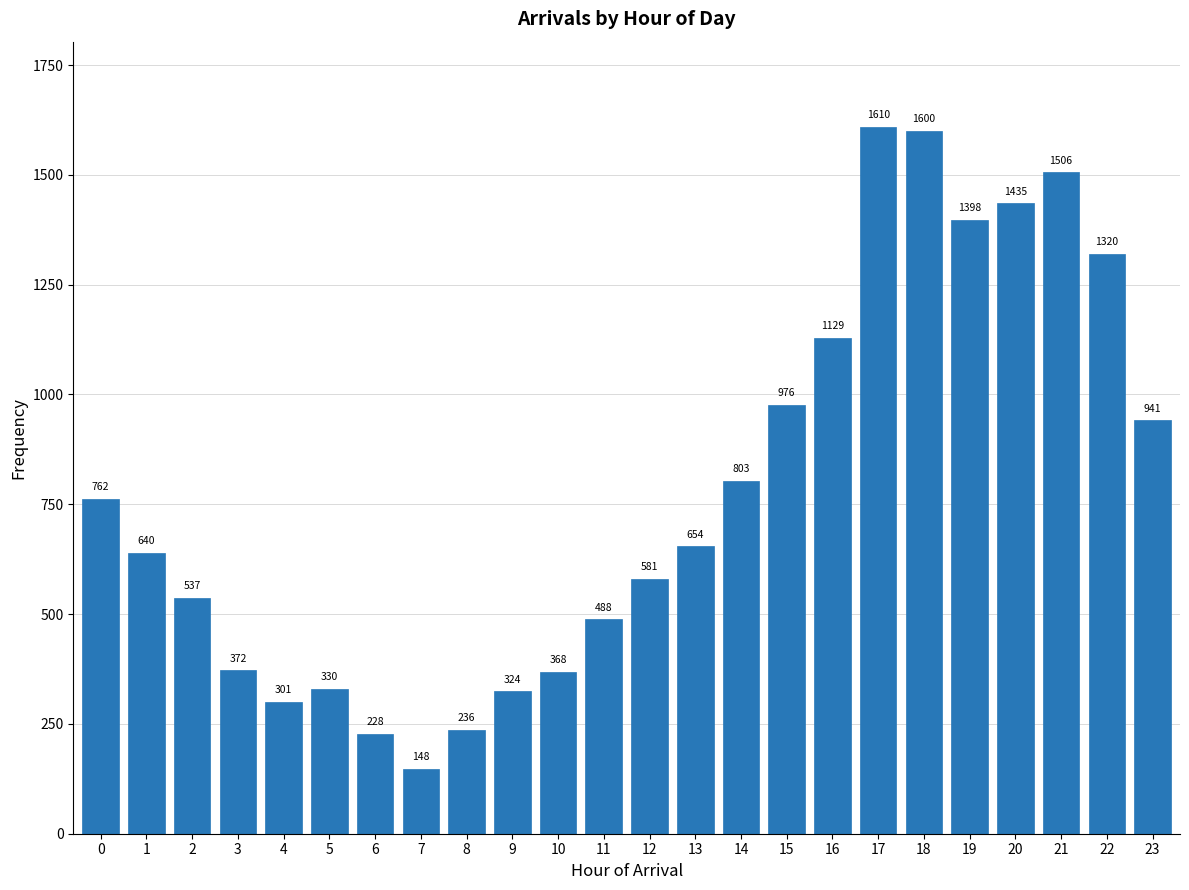

Reading left to right, what are all the values shown in this chart?

762	640	537	372	301	330	228	148	236	324	368	488	581	654	803	976	1129	1610	1600	1398	1435	1506	1320	941